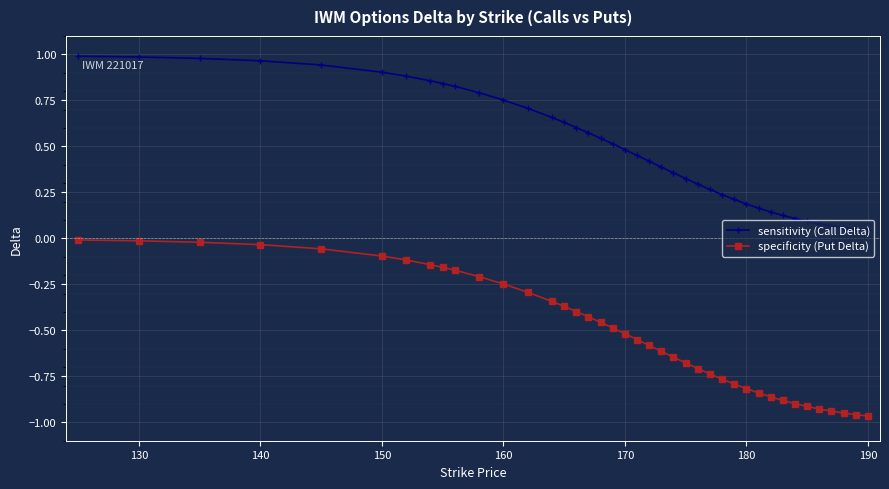

True or false: sensitivity (Call Delta) and specificity (Put Delta) intersect in this chart.

False